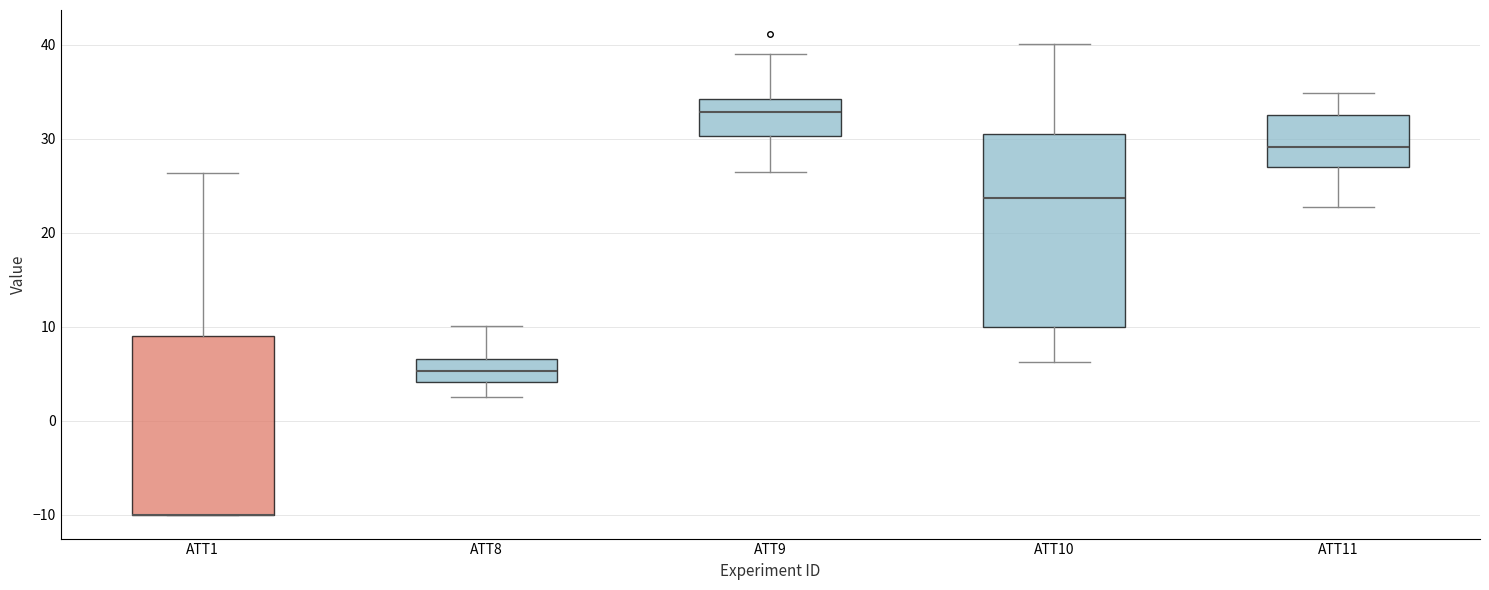

Reading left to right, read every box against the y-axis: the position of its median line, the range the box covers, and the ends of its whiskers. The values are not printed on the chart, so give them approximately, as read against the axis.

ATT1: median -10 (drawn on the box's lower edge), box -10 to 9, whiskers -10 to 26
ATT8: median 5, box 4 to 7, whiskers 3 to 10
ATT9: median 33, box 30 to 34, whiskers 26 to 39
ATT10: median 24, box 10 to 30, whiskers 6 to 40
ATT11: median 29, box 27 to 32, whiskers 23 to 35